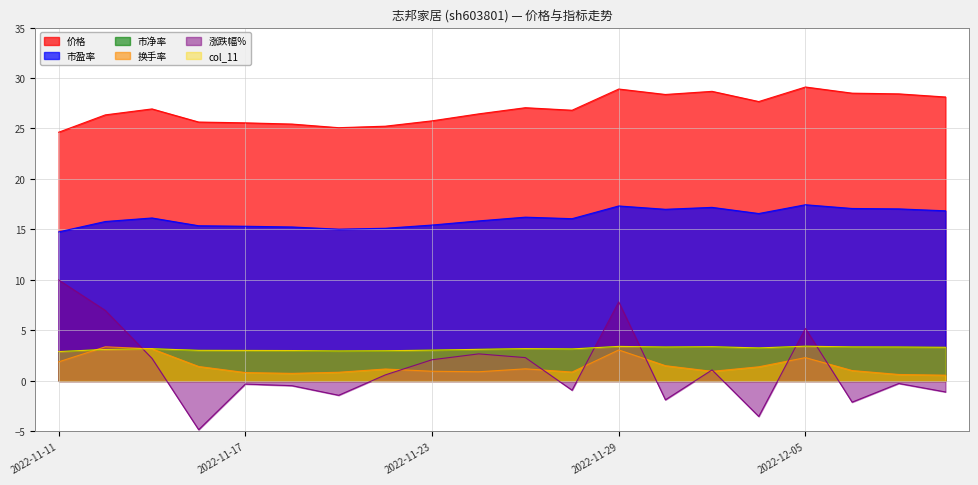

True or false: 价格 and col_11 intersect in this chart.

False